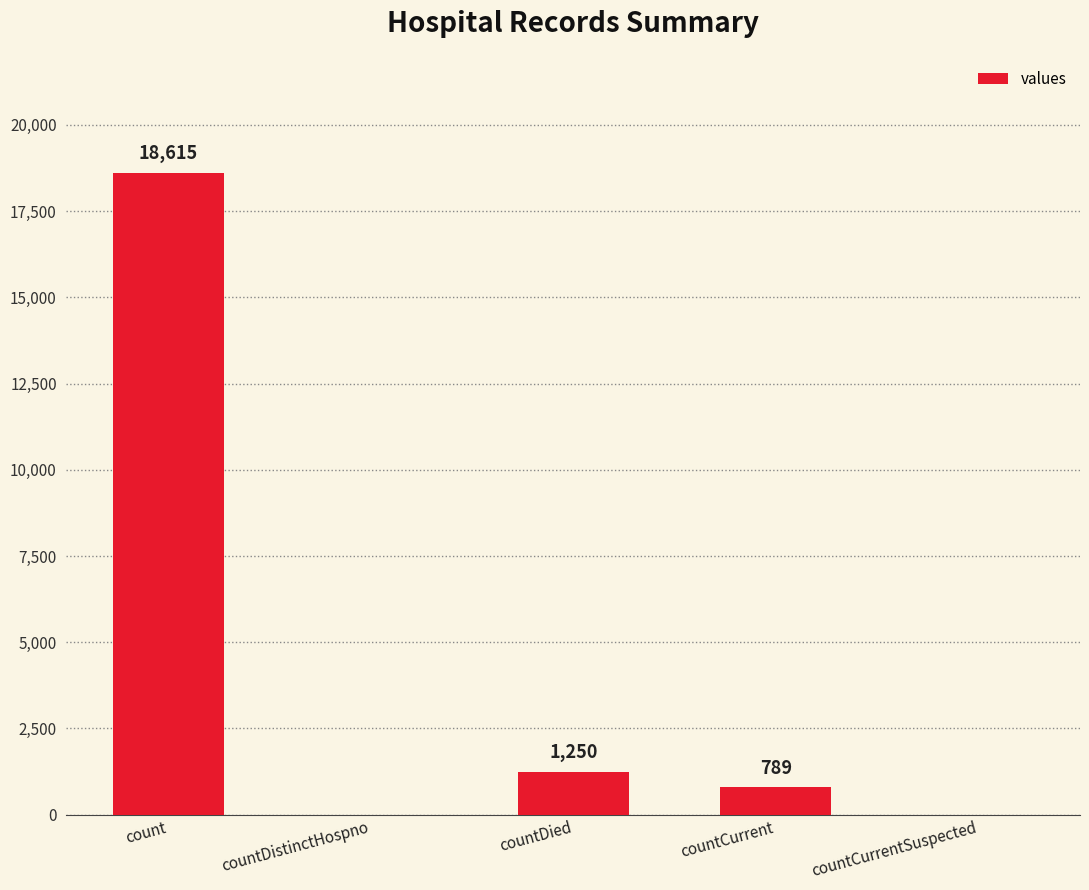

What is the sum of all values?

20654